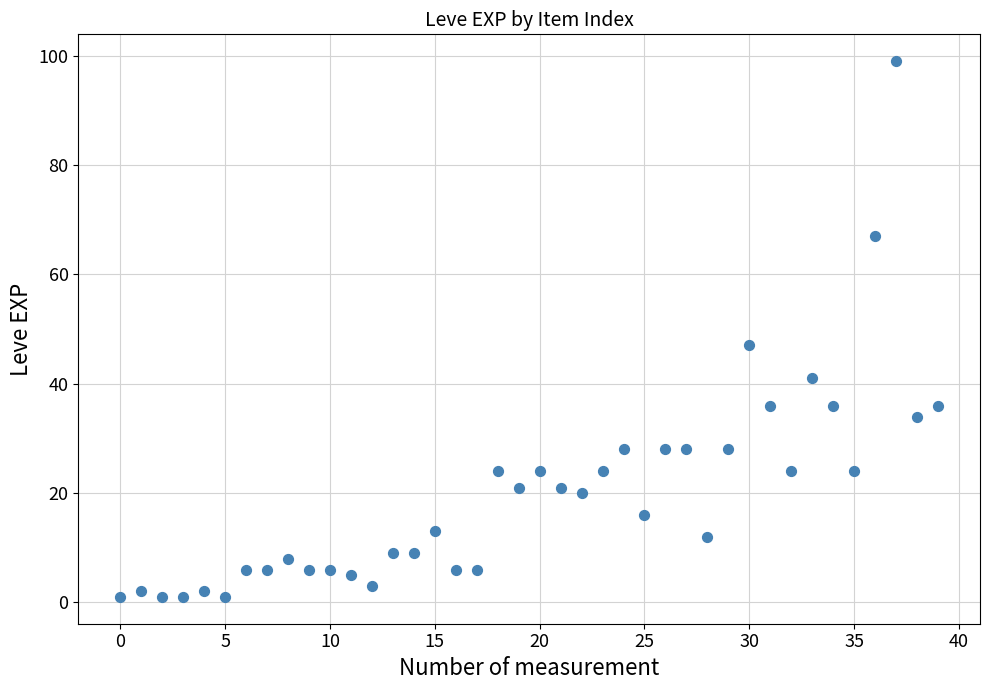

What Y value in the scatter plot is closest to 50?

47